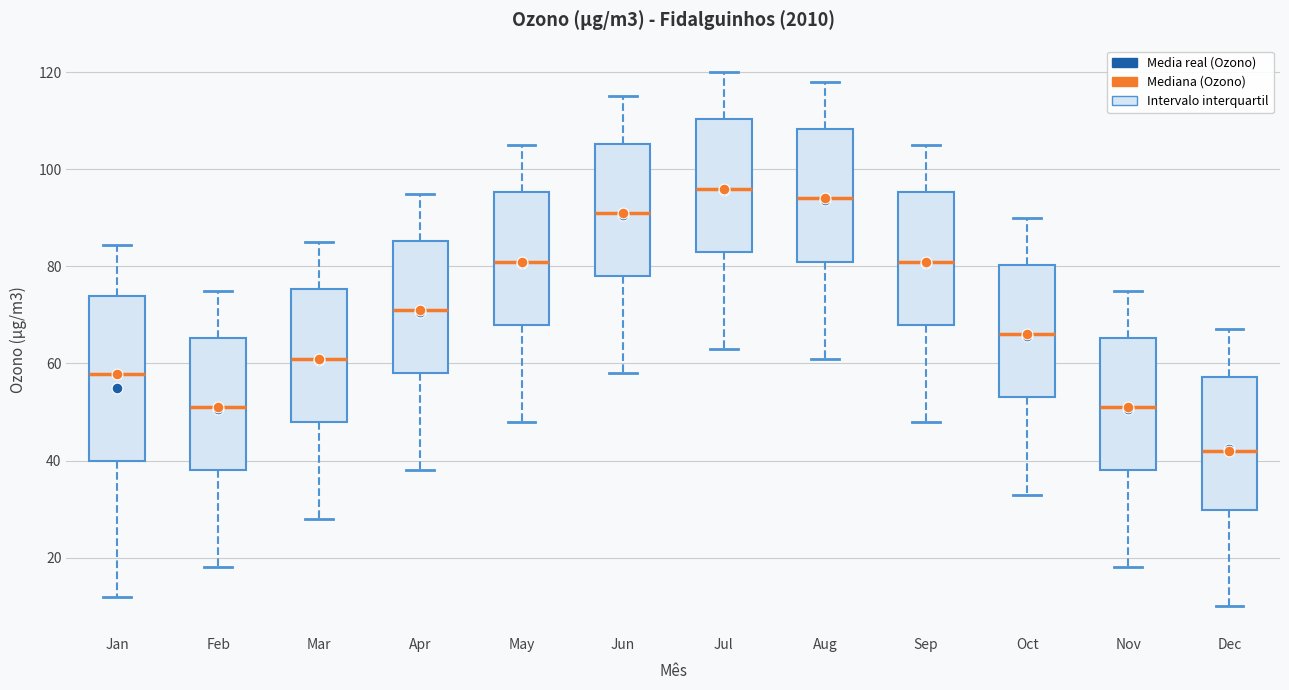

Comparing the boxes themselves (not the whiskers), which one is the tallest?

Jan